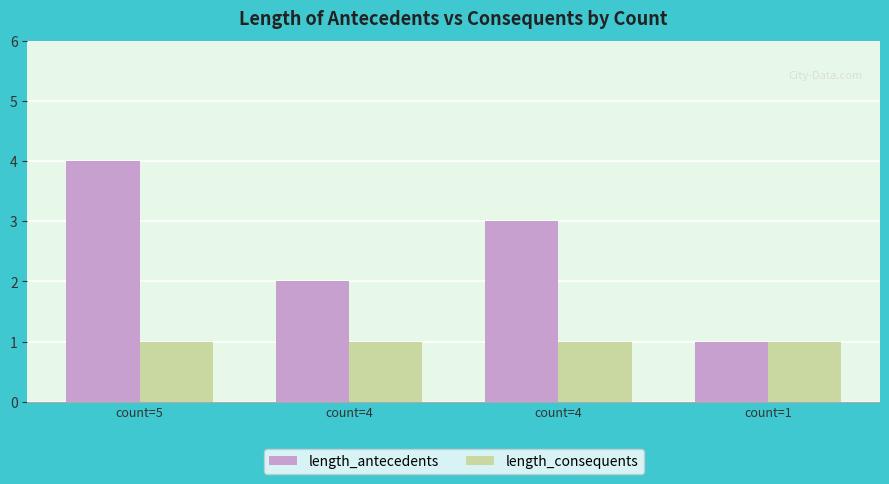

What is the average value of the length_consequents series?

1